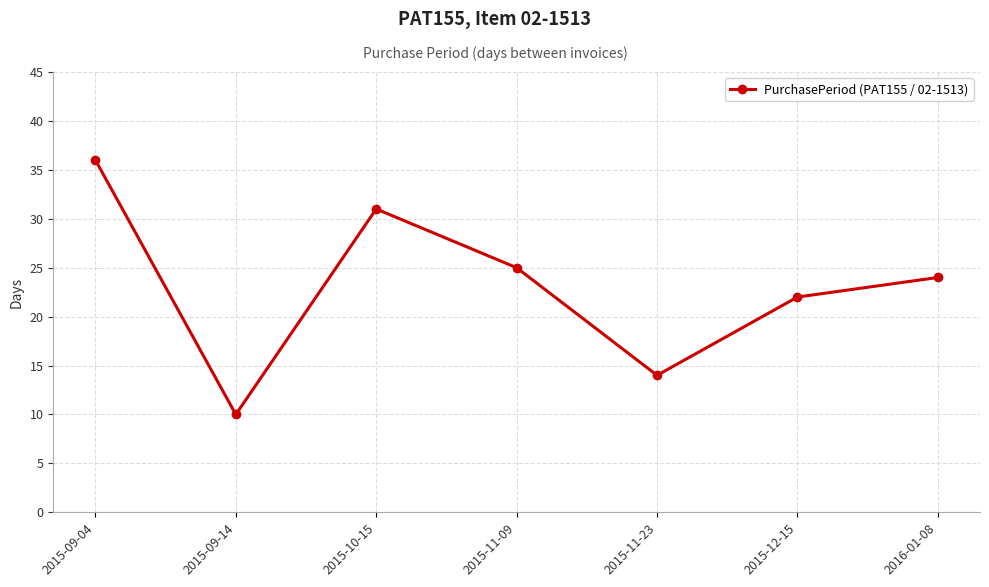

True or false: there are more than 0 points higher than both neighbors.

True